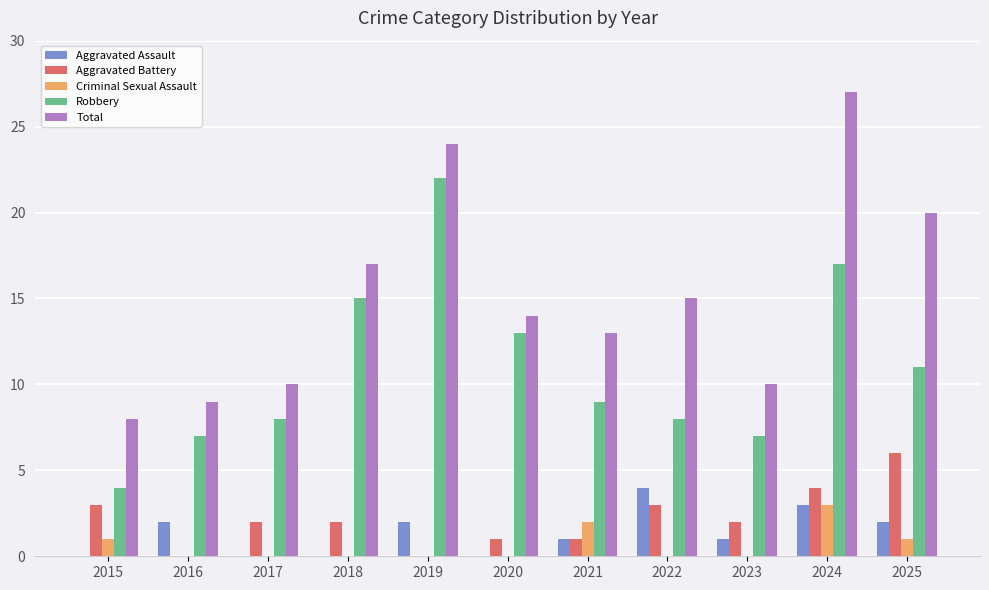

The value of Robbery at 2018 is 15. True or false?

True